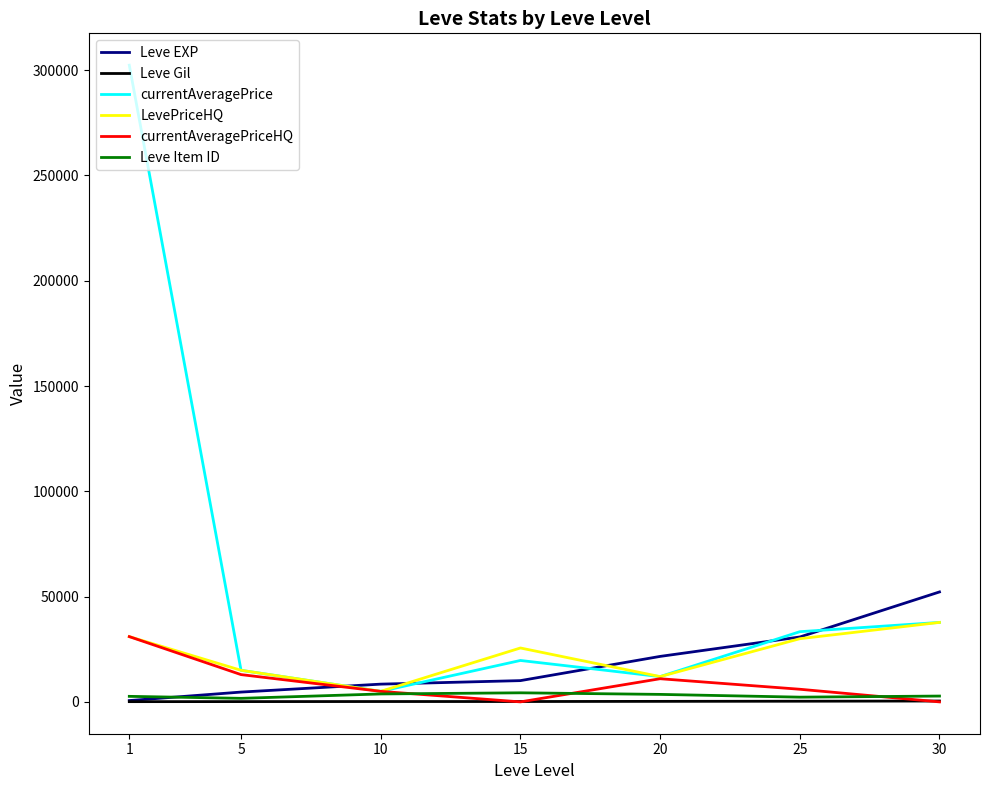

Which series has the largest total across all categories?

currentAveragePrice